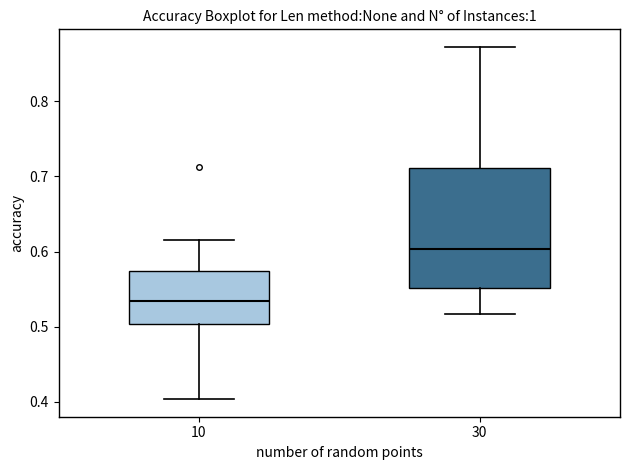

Where is the lower edge of the box at x = 30 on the y-axis? The values are not printed on the chart, so give them approximately, as read against the axis.

0.55